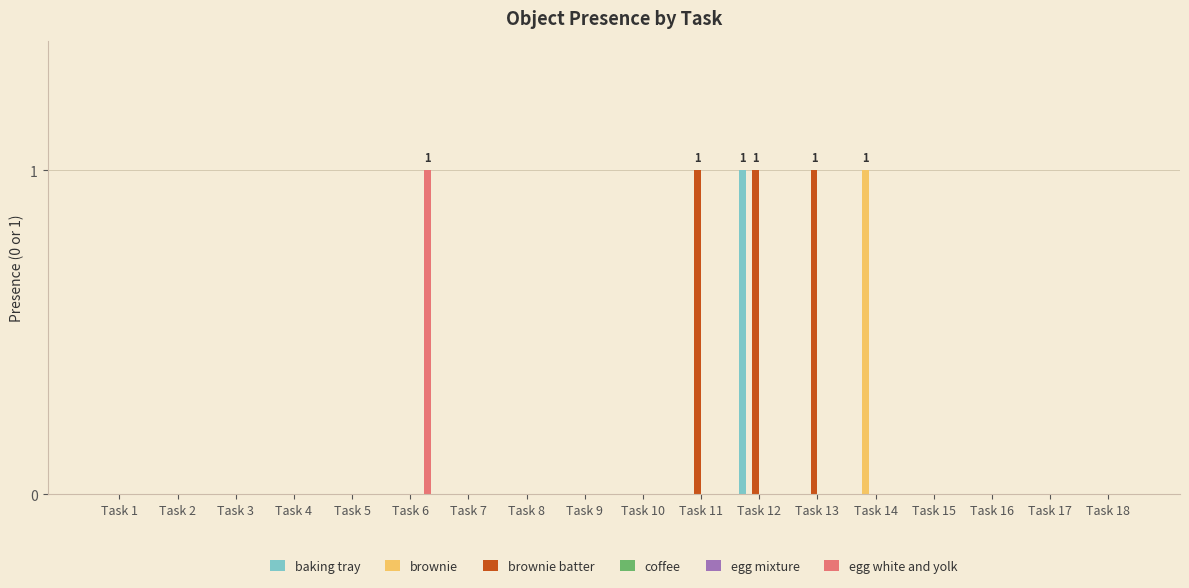

Where is baking tray nearest to the value 0?

Task 1